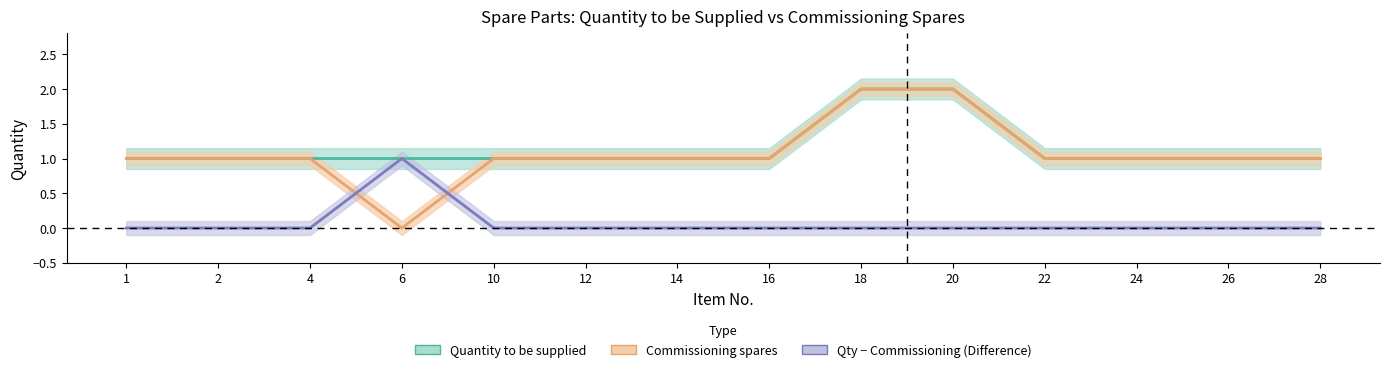

What is the difference between the maximum and second lowest values in the Commissioning spares series?

1